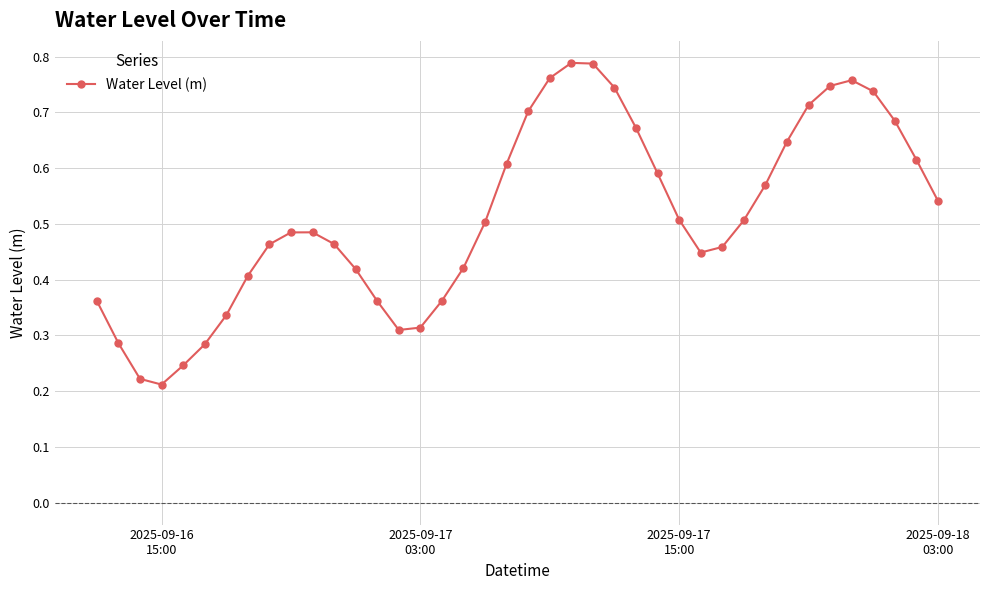

How many interior local peaks (higher than both neighbors) does the data have?

3